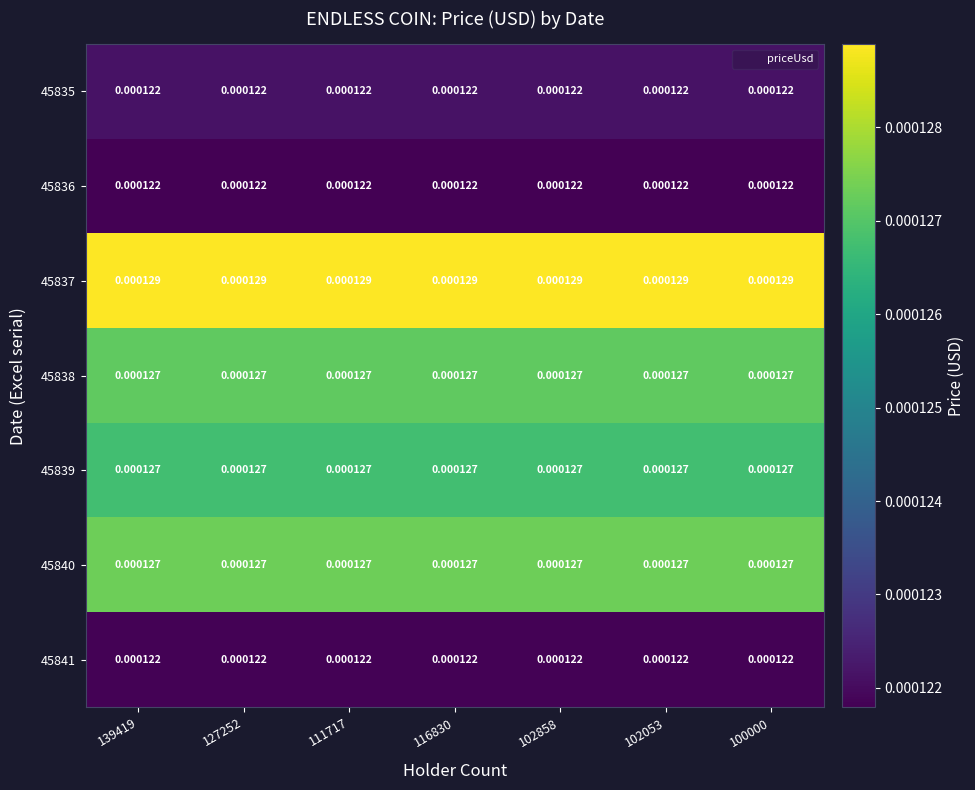

How many distinct data groups are displayed?

7